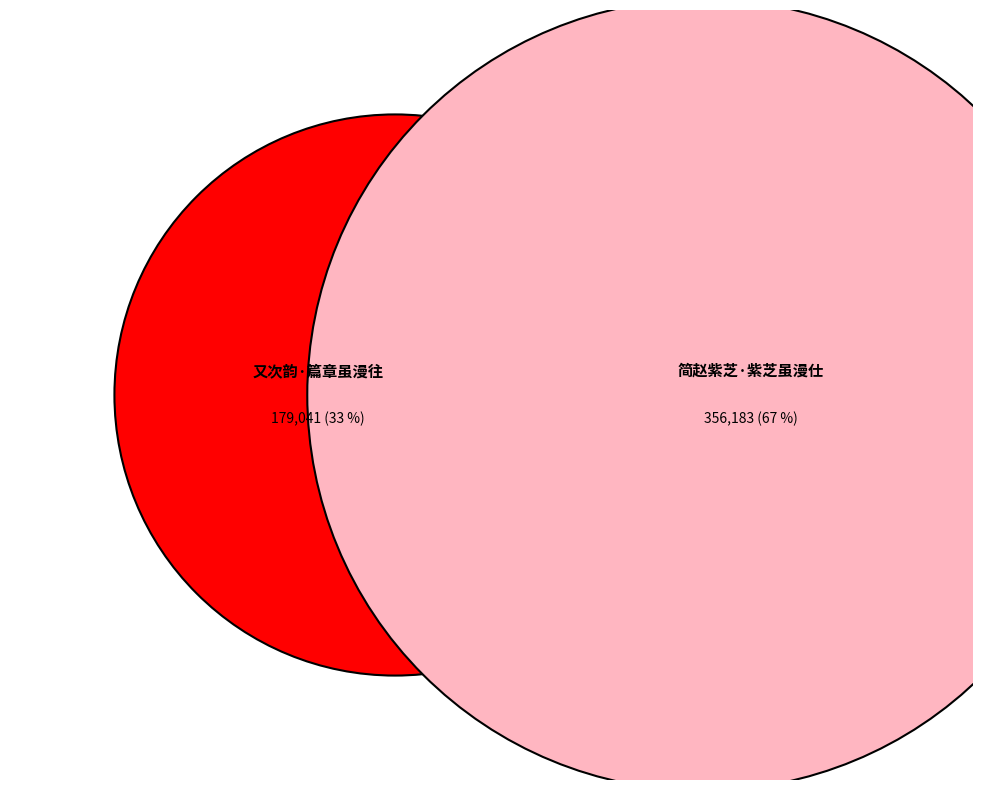

Rank the categories by value from lowest to highest.

又次韵·篇章虽漫往, 简赵紫芝·紫芝虽漫仕